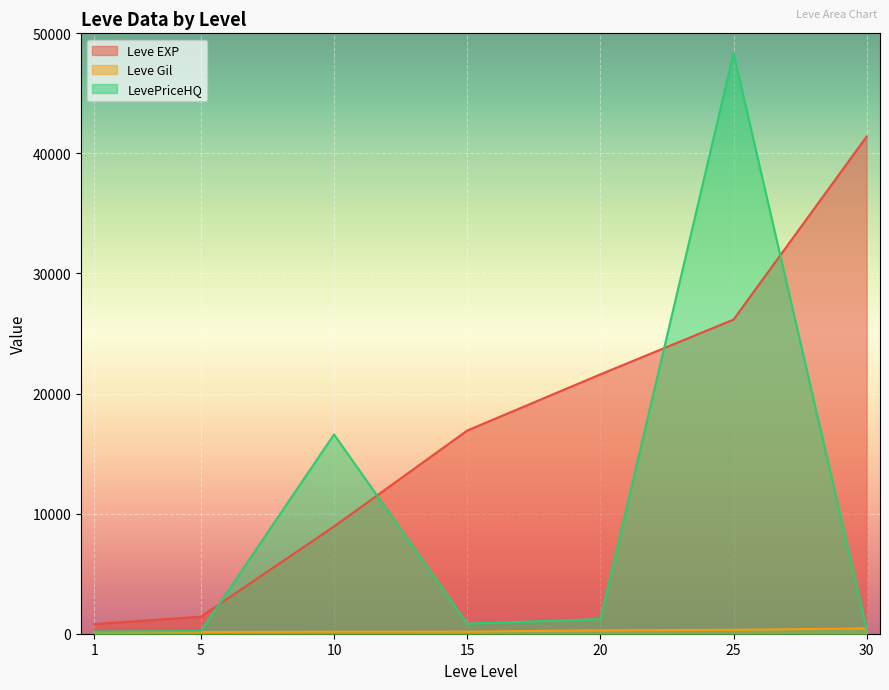

How many series are shown in this chart?

3